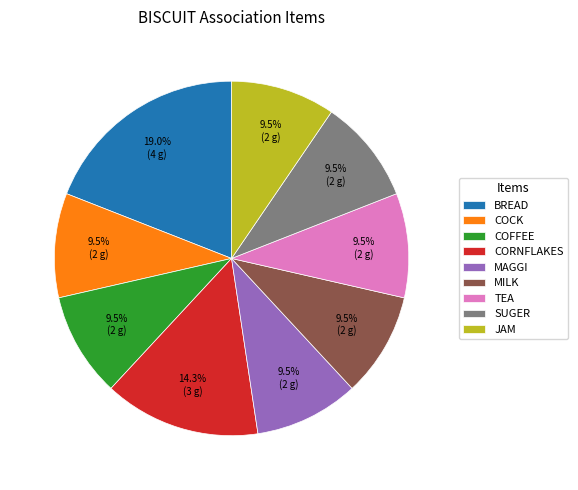

Approximately how many times larger is the value at COFFEE compared to MAGGI?

1.0